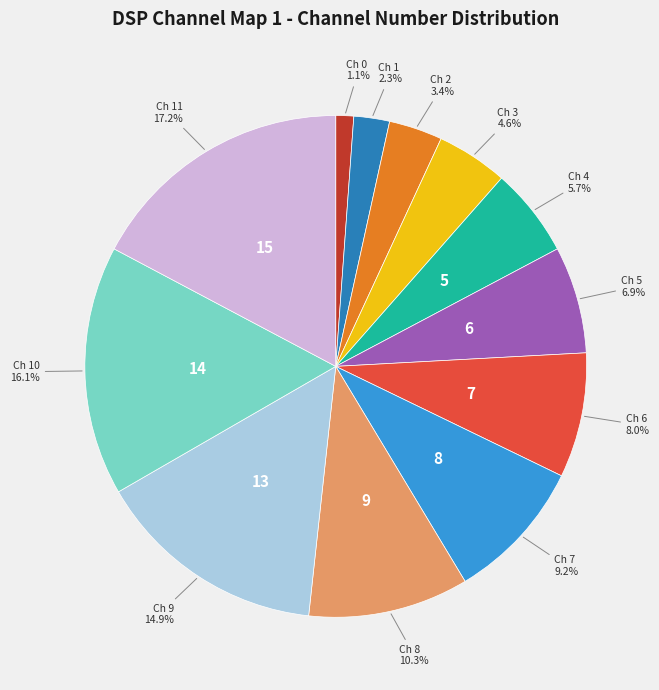

Count the number of slices in the pie.

12